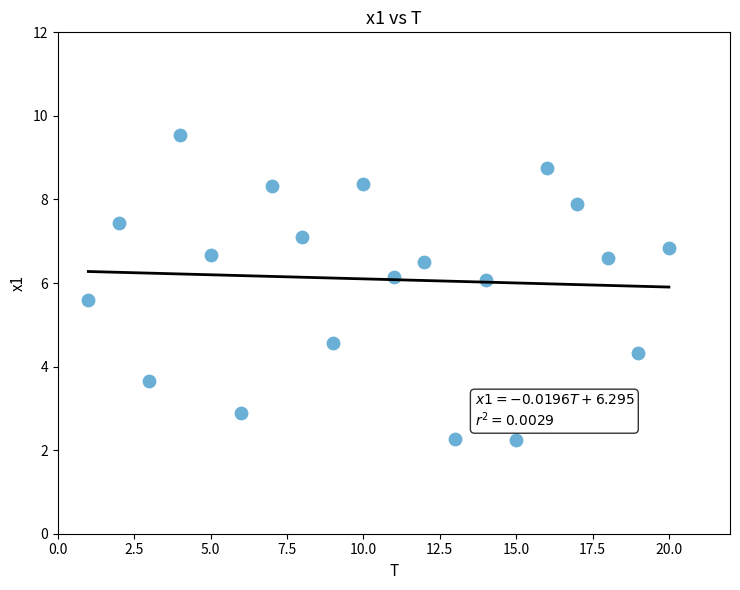

What is the range of Y values (max minus min)?

7.3